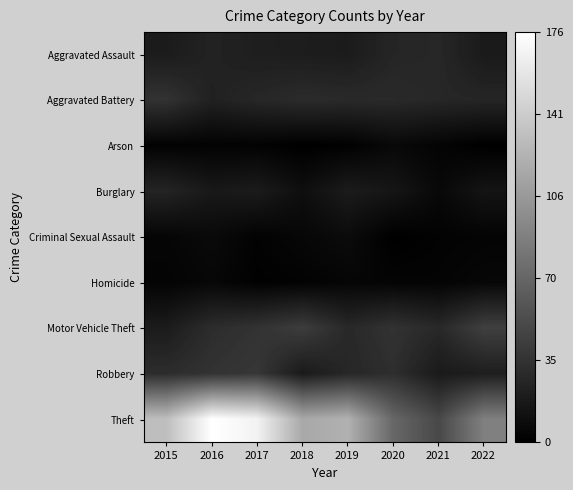

Which has a higher value, 2021 or 2017?

2021